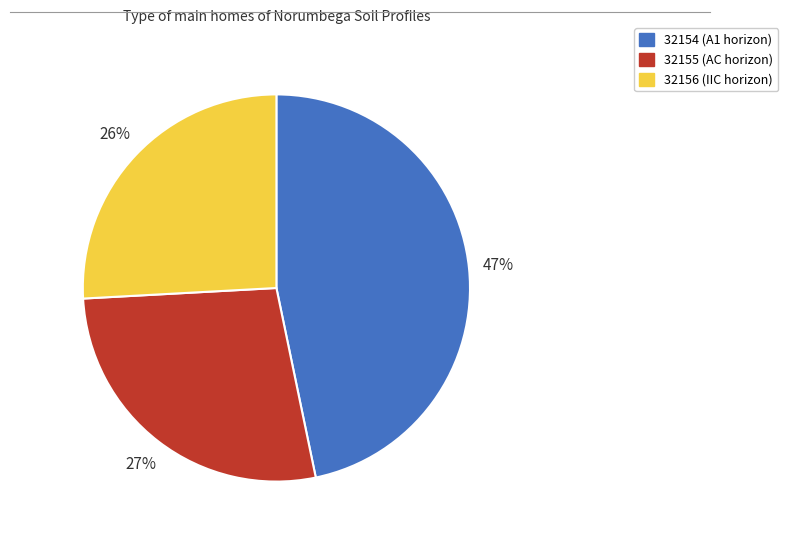

Is it true that 32154 is 47% of the pie?

True